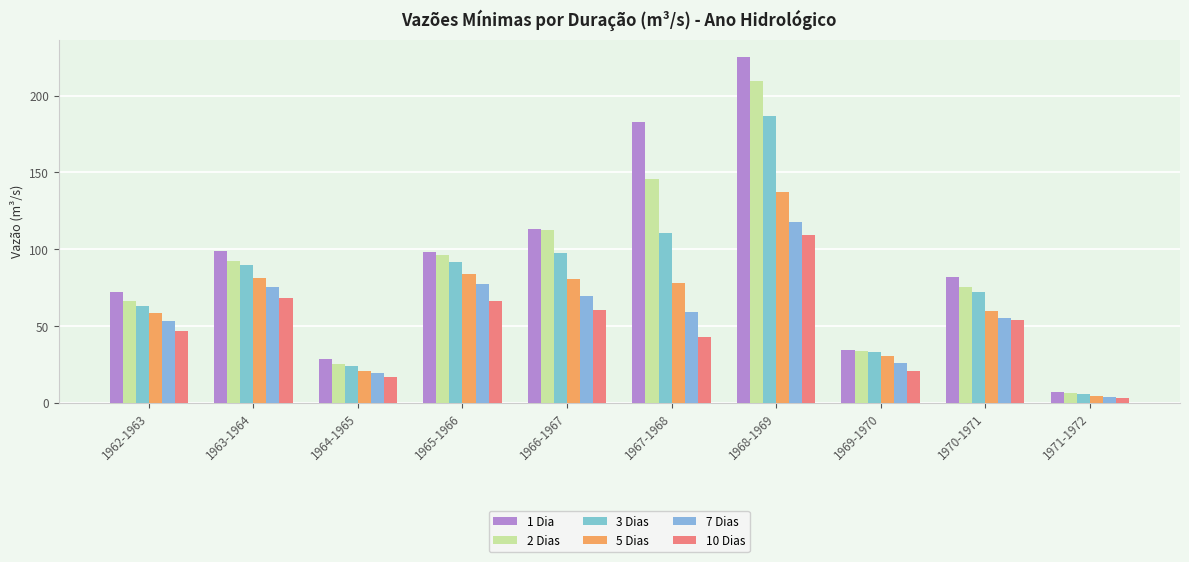

What is the sum of all 7 Dias values?

558.5